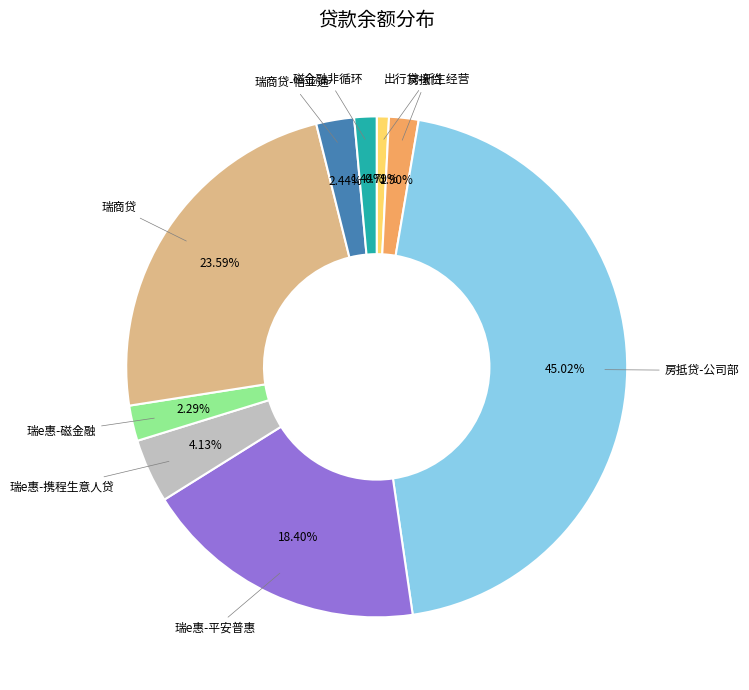

Which has a higher value, 房抵贷-公司部 or 瑞e惠-平安普惠?

房抵贷-公司部